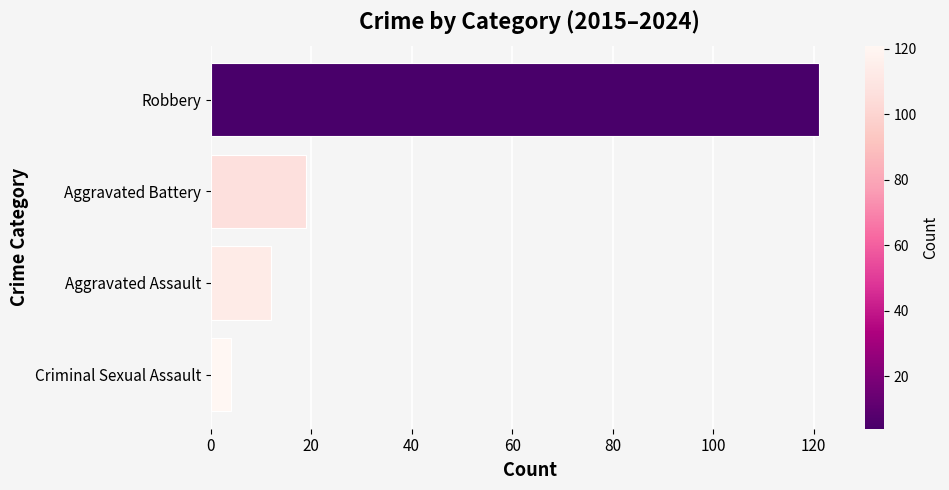

What is the minimum value shown in the chart?

4